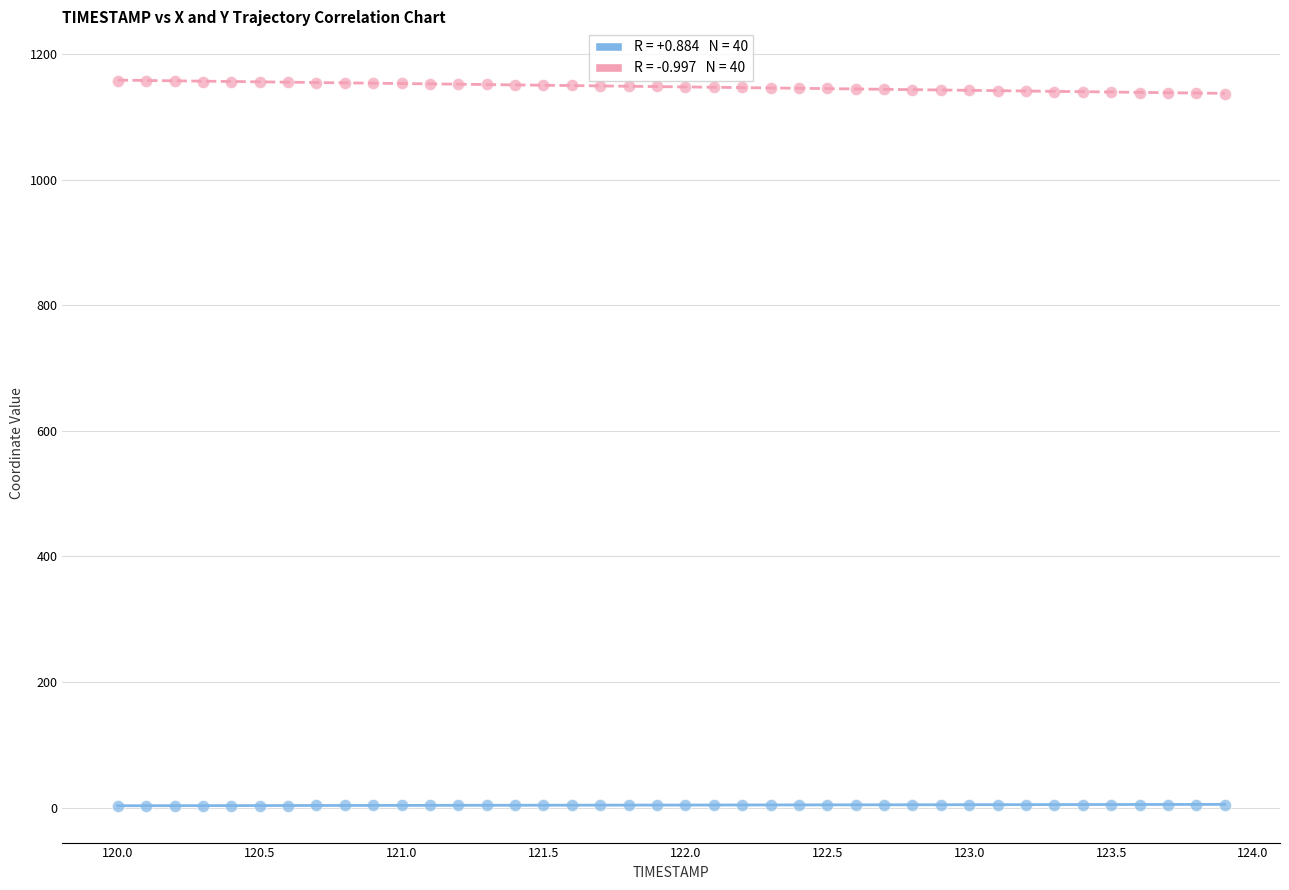

Across all data points, what is the range of Y values (max minus min)?

1154.7